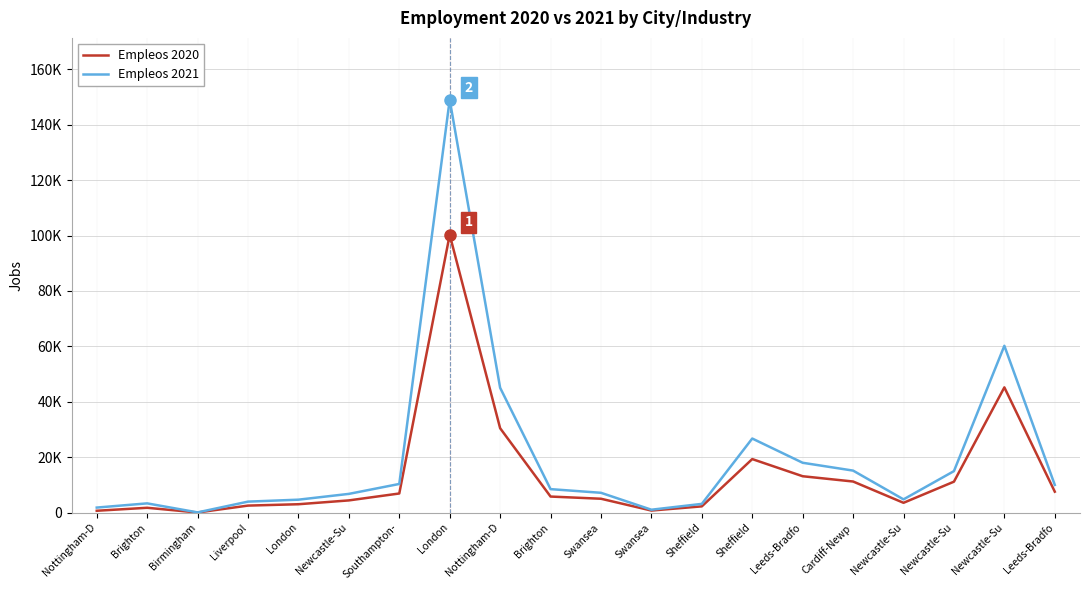

Reading left to right, extract all data points from this chart.

Empleos 2020: 681	1757	55	2545	3037	4419	6914	100275	30473	5809	5018	757	2268	19334	13141	11237	3551	11177	45210	7565
Empleos 2021: 1830	3348	93	3976	4683	6772	10355	148993	45072	8487	7165	1058	3165	26750	18001	15174	4792	14988	60219	10018